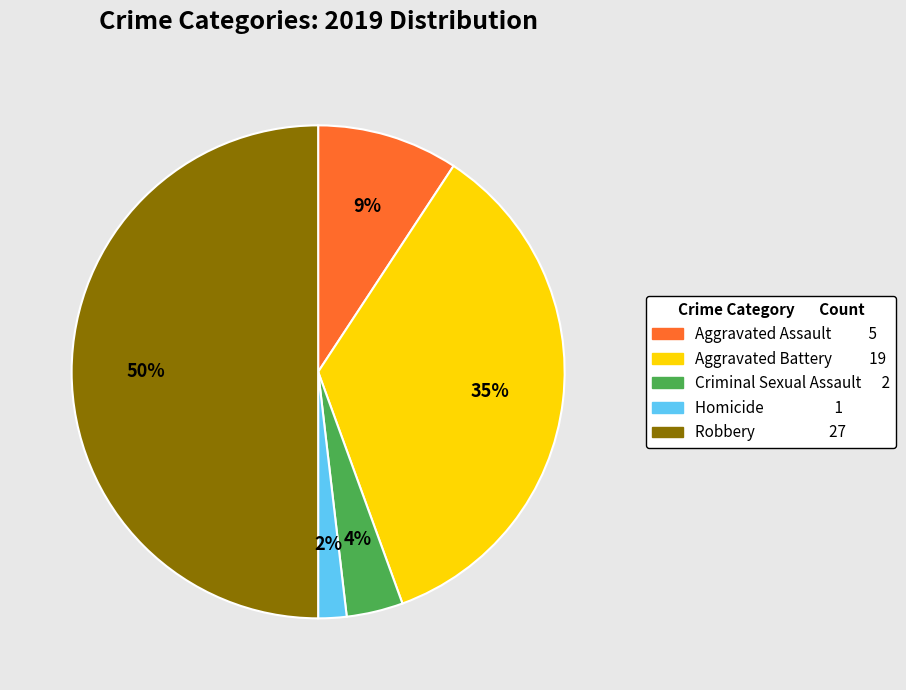

Do Criminal Sexual Assault 2 and Homicide 1 together represent more than half of the pie?

No